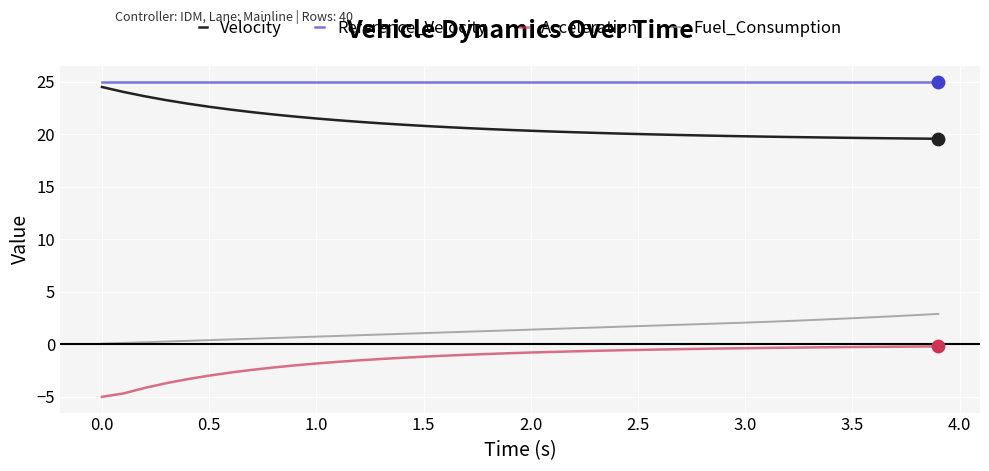

Which series has the largest total across all categories?

Reference_Velocity